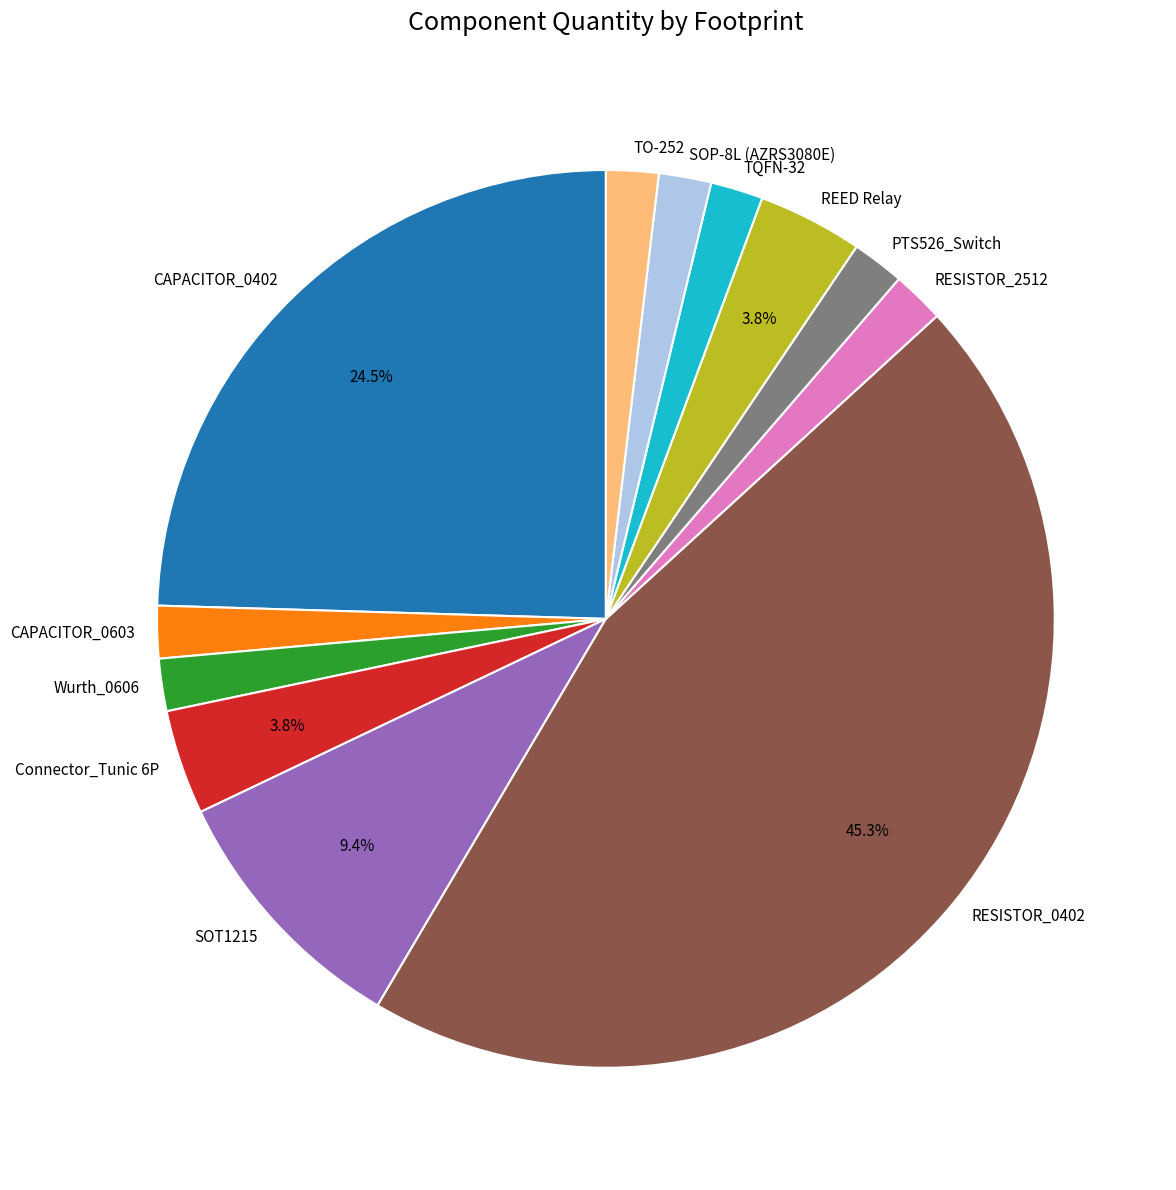

Is there a majority slice in this chart?

No